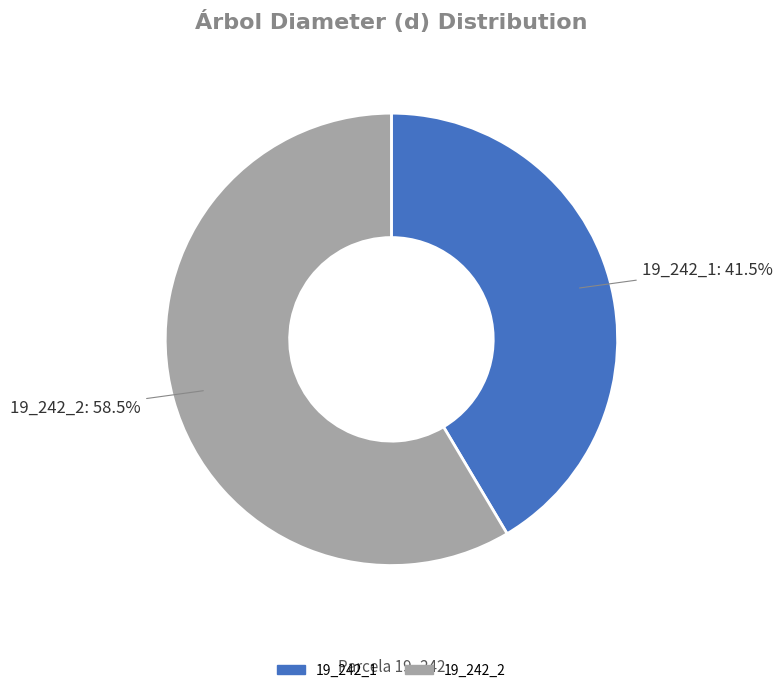

Which has a higher value, 19_242_1 or 19_242_2?

19_242_2